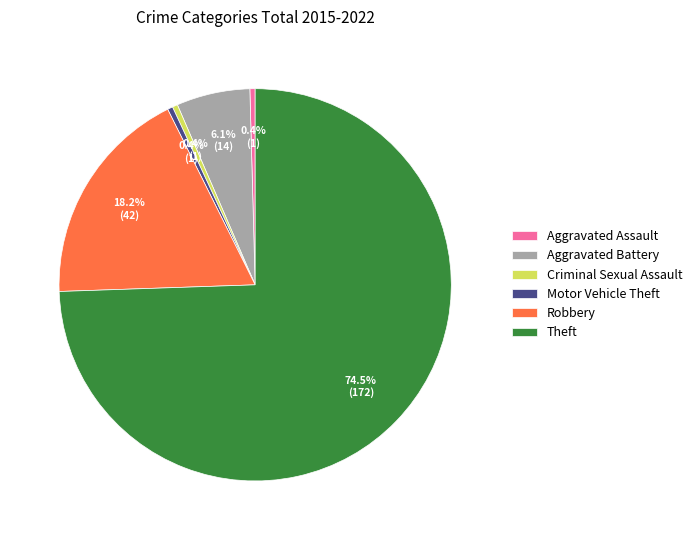

To the nearest percent, what is the difference between the Theft and Aggravated Assault slice percentages?

74%